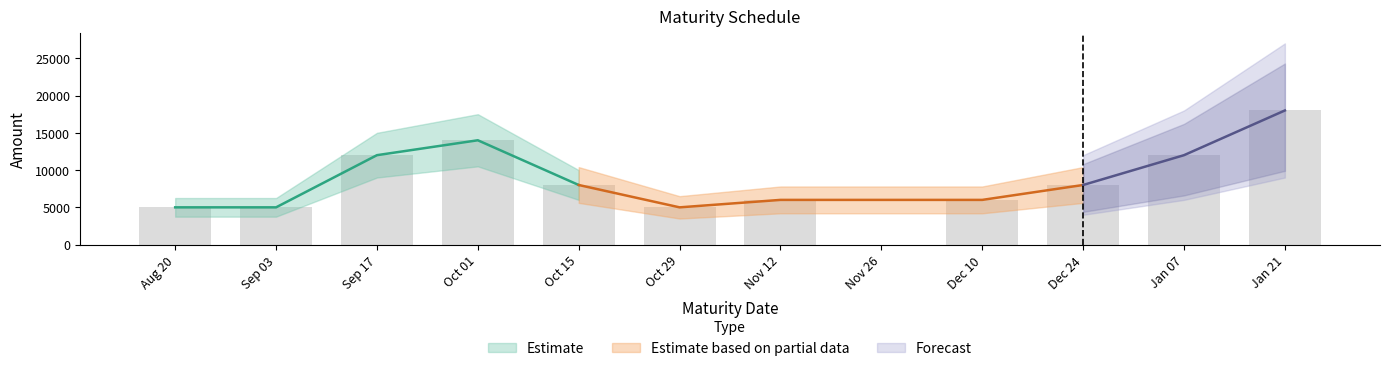

Where does the data first go above 8000?

Sep 17